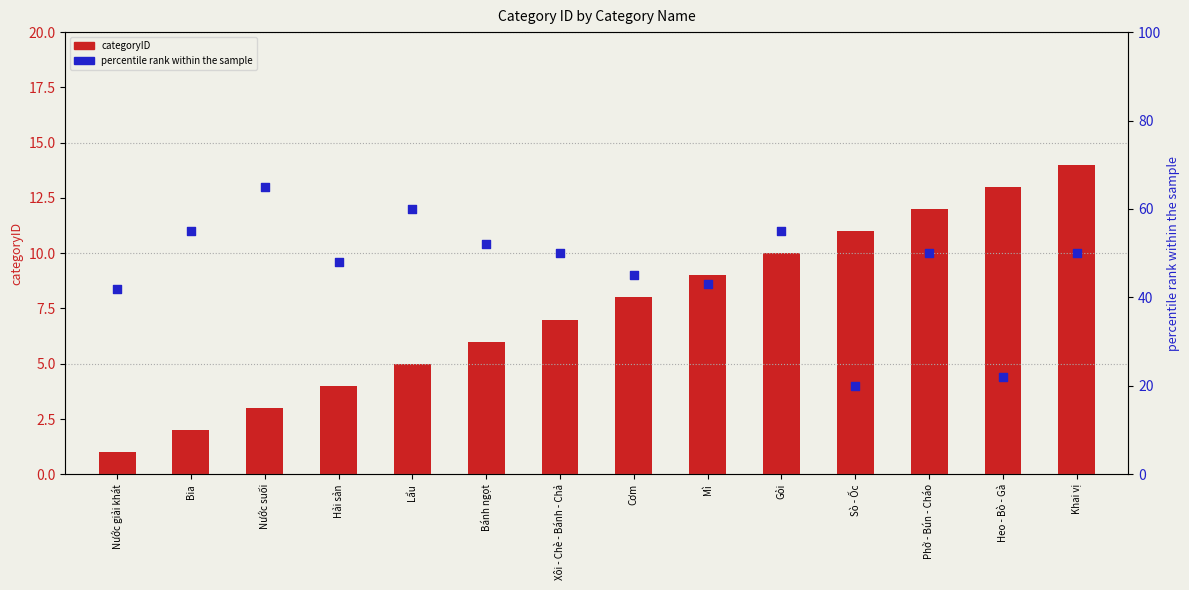

At how many categories does at least one series exceed 57?

2